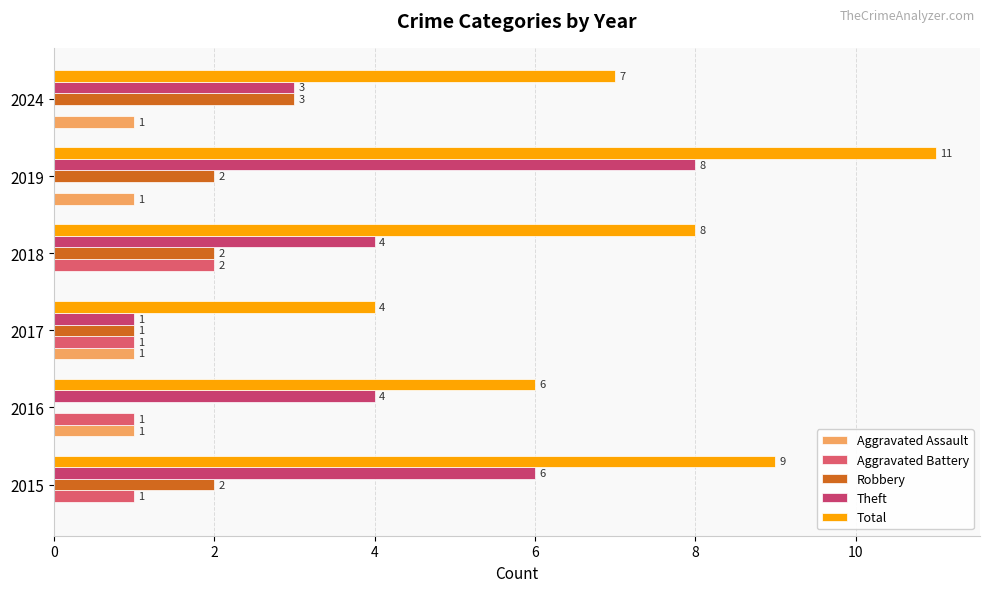

Which series has the largest range (max minus min)?

Theft